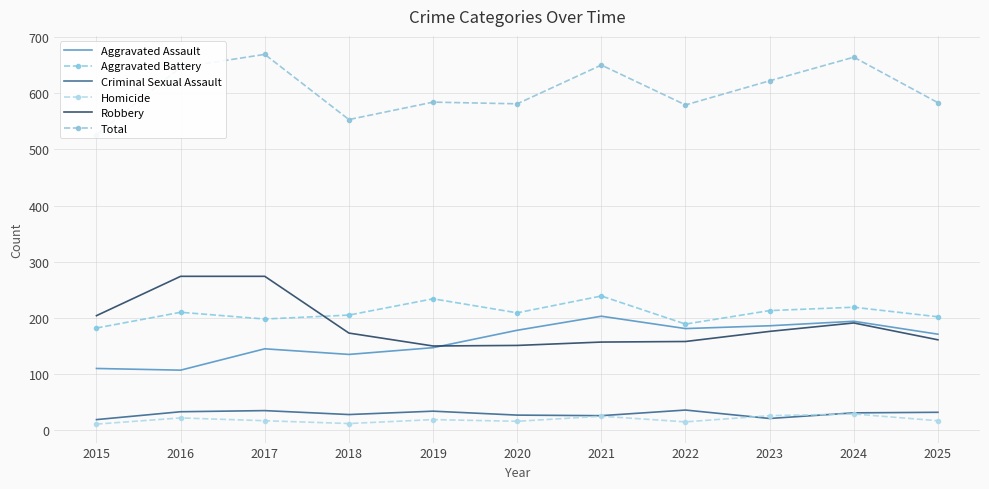

Which series has the largest range (max minus min)?

Total